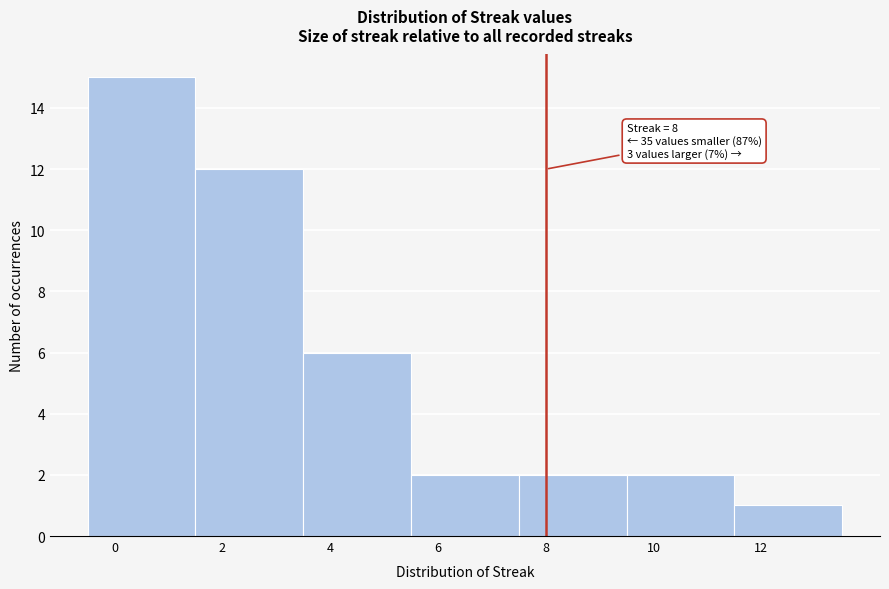

Over which range of the x-axis is the bar tallest?

-0.5 to 1.5